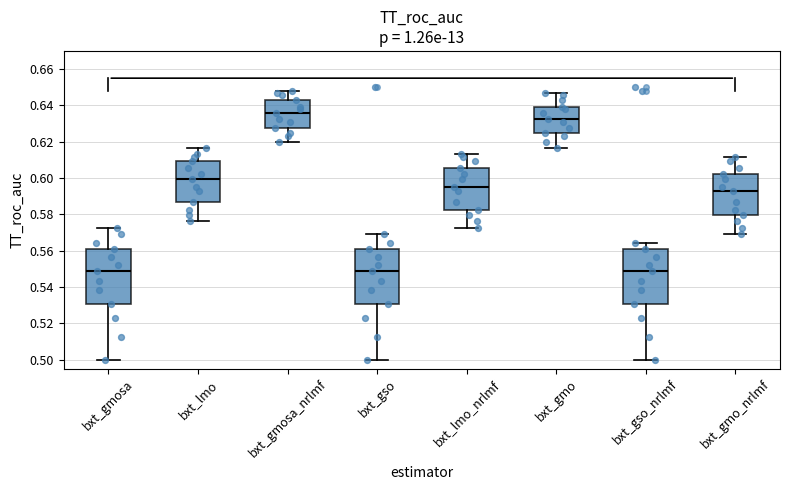

Reading left to right, transcribe this box plot: for each box, give where its median line is, the range the box spans, and where its two whiskers end, as read against the y-axis. The values are not printed on the chart, so give them approximately, as read against the axis.

bxt_gmosa: median 0.548, box 0.530 to 0.560, whiskers 0.500 to 0.572
bxt_lmo: median 0.600, box 0.586 to 0.610, whiskers 0.576 to 0.616
bxt_gmosa_nrlmf: median 0.636, box 0.628 to 0.644, whiskers 0.620 to 0.648
bxt_gso: median 0.548, box 0.530 to 0.560, whiskers 0.500 to 0.570
bxt_lmo_nrlmf: median 0.594, box 0.582 to 0.606, whiskers 0.572 to 0.614
bxt_gmo: median 0.632, box 0.624 to 0.640, whiskers 0.616 to 0.648
bxt_gso_nrlmf: median 0.548, box 0.530 to 0.560, whiskers 0.500 to 0.564
bxt_gmo_nrlmf: median 0.592, box 0.580 to 0.602, whiskers 0.570 to 0.612